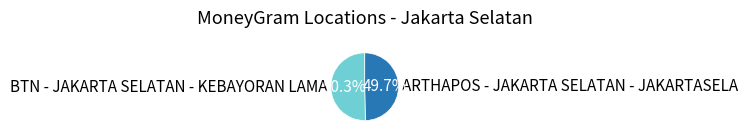

Which category has the biggest portion of the pie?

BTN - JAKARTA SELATAN - KEBAYORAN LAMA